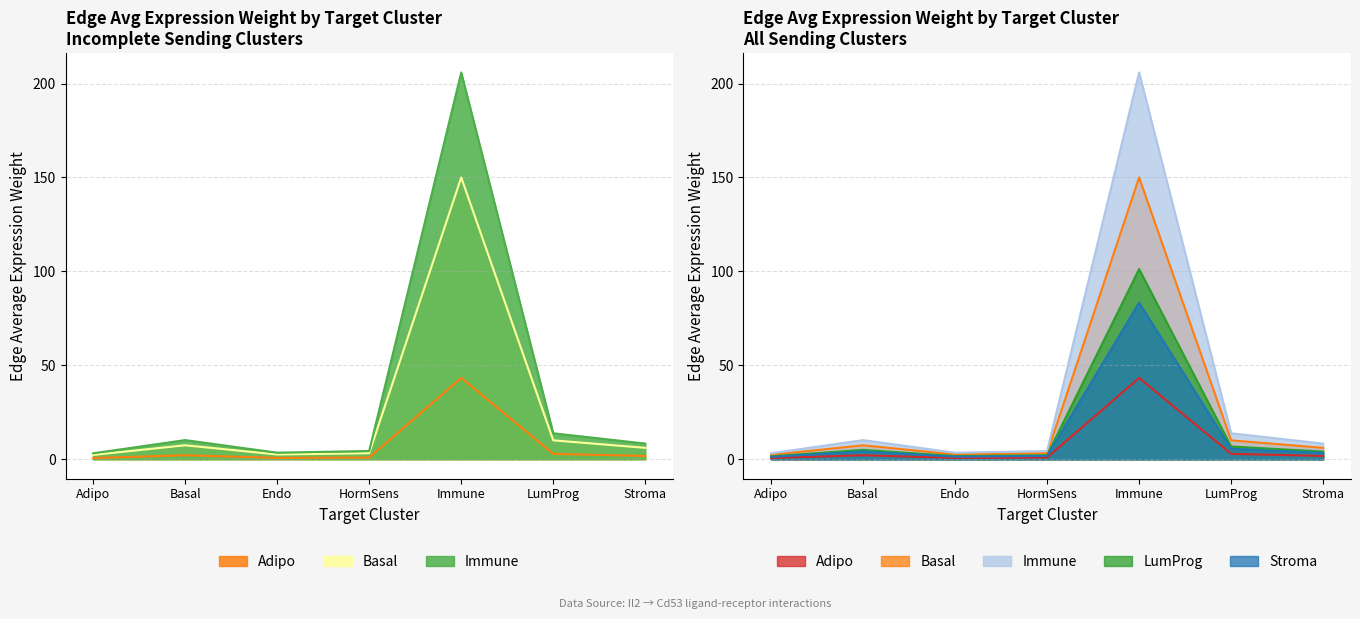

True or false: Basal and Adipo intersect in this chart.

False